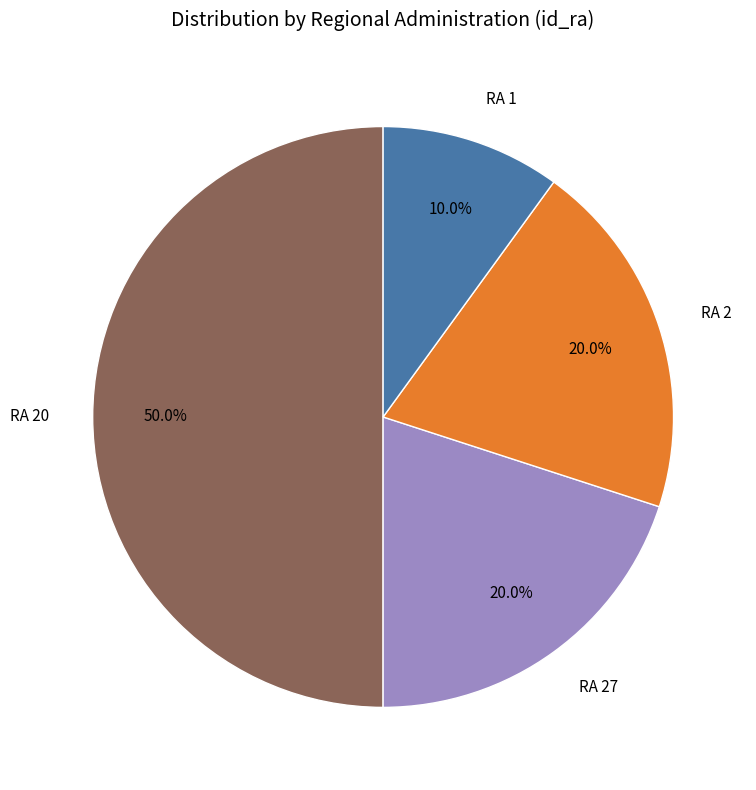

What percentage is the RA 2 slice, to the nearest percent?

20%